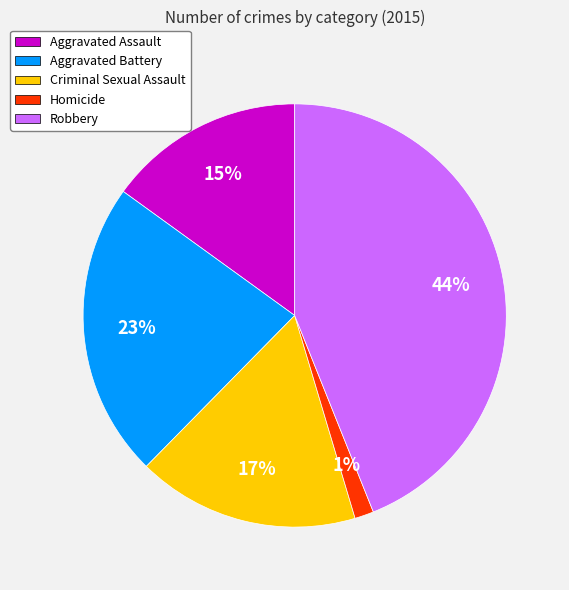

How many segments does this pie chart have?

5